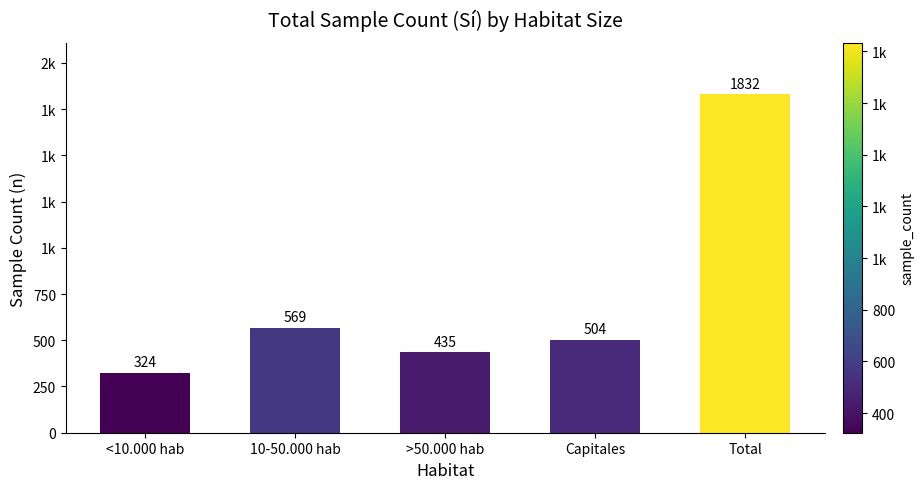

Are the bars horizontal?

No